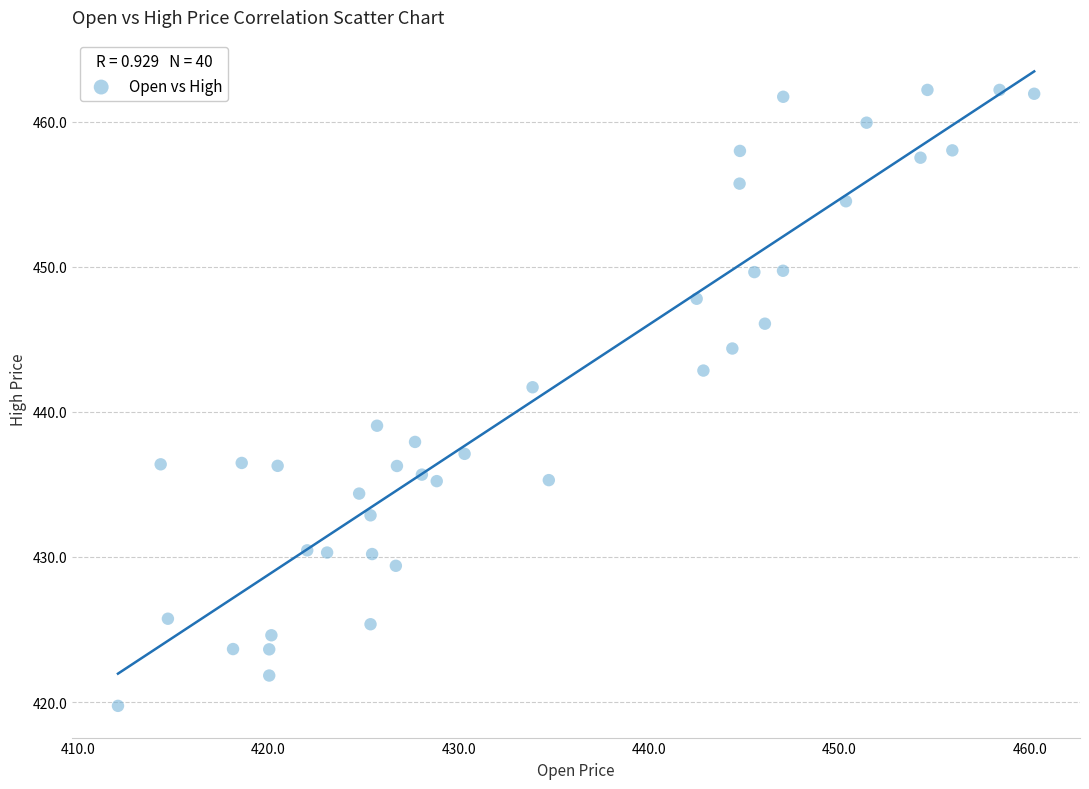

What Y value in the scatter plot is closest to 440?

439.0